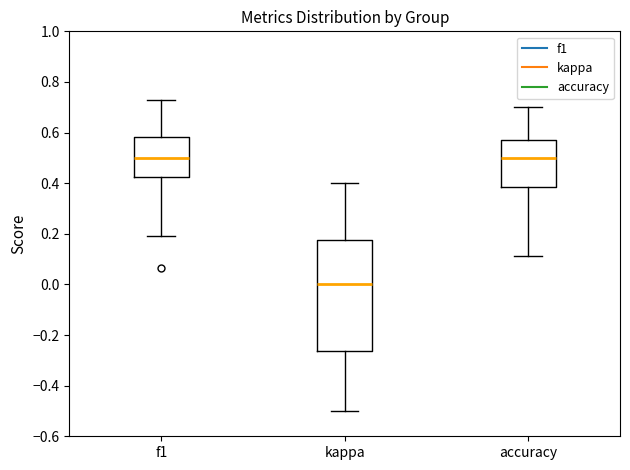

Reading left to right, transcribe this box plot: for each box, give where its median line is, the range the box spans, and where its two whiskers end, as read against the y-axis. The values are not printed on the chart, so give them approximately, as read against the axis.

f1: median 0.50, box 0.42 to 0.58, whiskers 0.20 to 0.72
kappa: median 0.00, box -0.26 to 0.18, whiskers -0.50 to 0.40
accuracy: median 0.50, box 0.38 to 0.58, whiskers 0.12 to 0.70